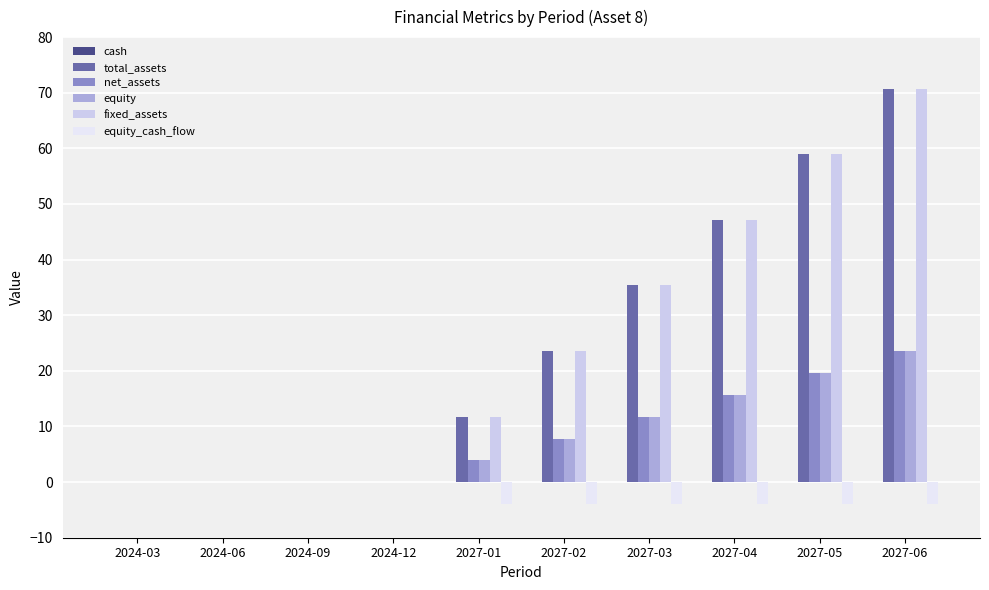

What is the average value of the net_assets series?

8.2